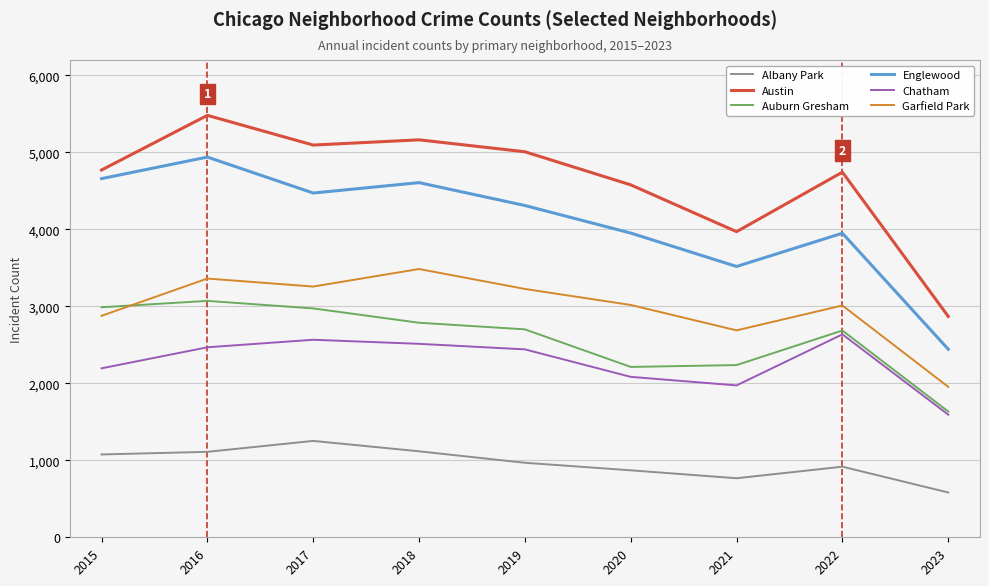

At 2019, list the series in order from smallest to largest.

Albany Park, Chatham, Auburn Gresham, Garfield Park, Englewood, Austin